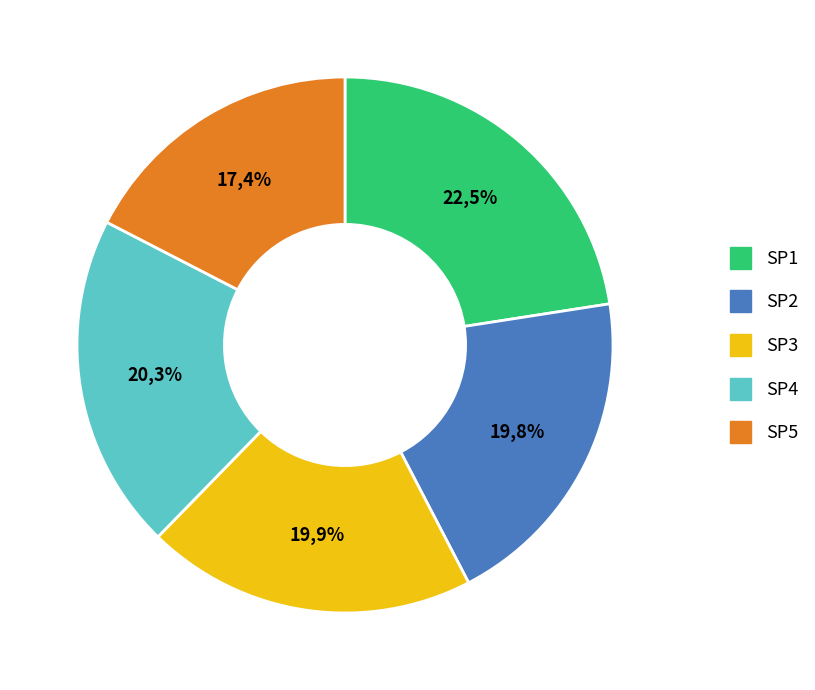

The SP4 slice represents 20% of the pie. True or false?

True